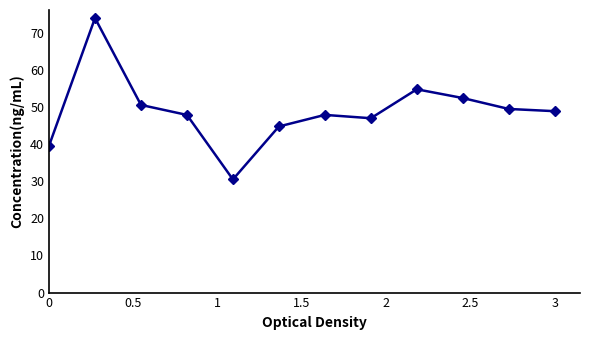

What is the maximum value shown in the chart?

74.0